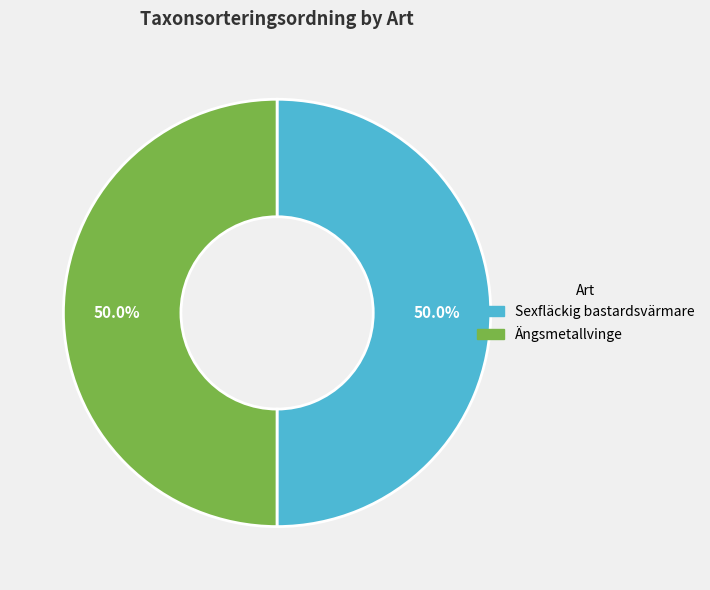

What is the total percentage of Ängsmetallvinge and Sexfläckig bastardsvärmare?

100.0%